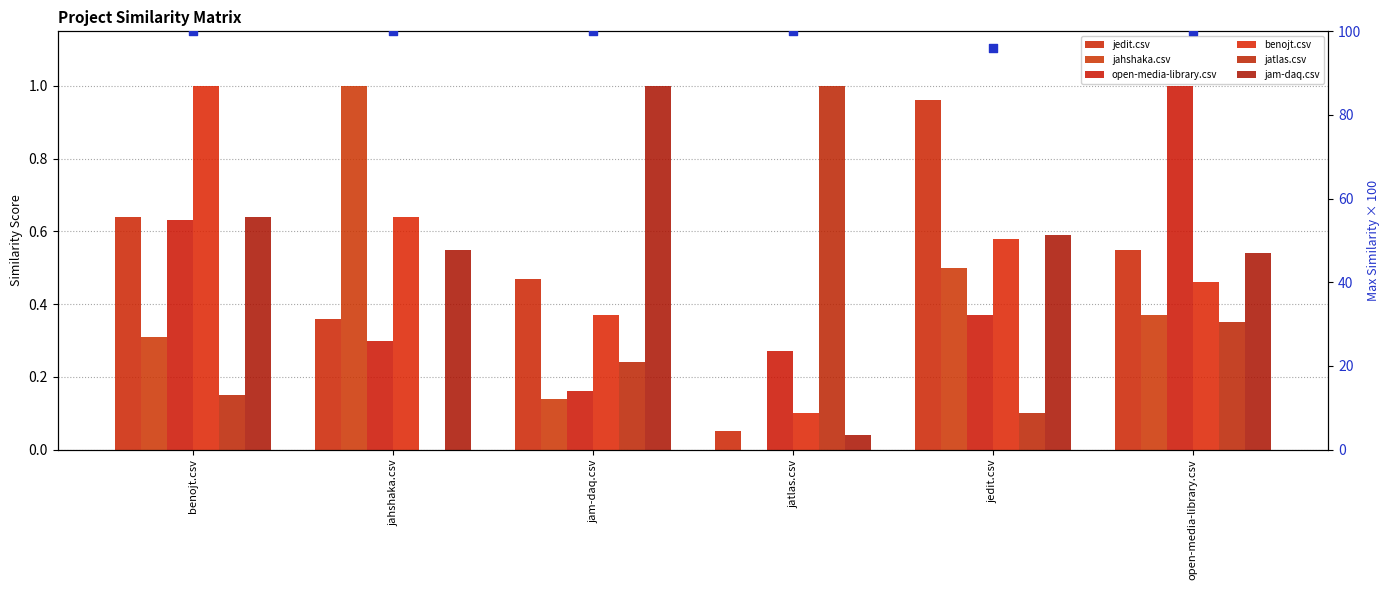

At how many categories does at least one series exceed 0?

6